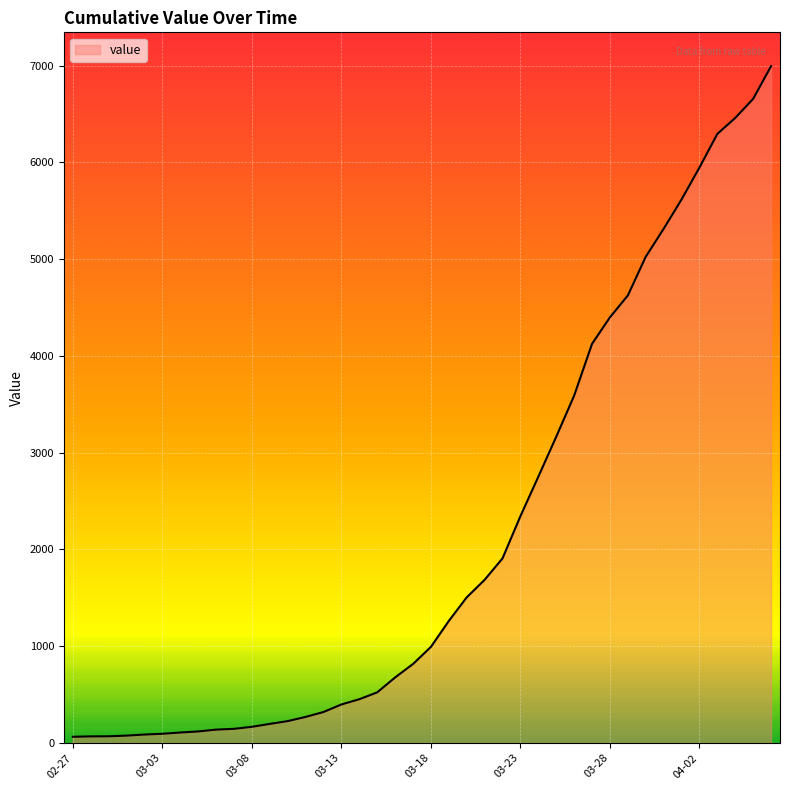

What is the maximum value shown in the chart?

6995